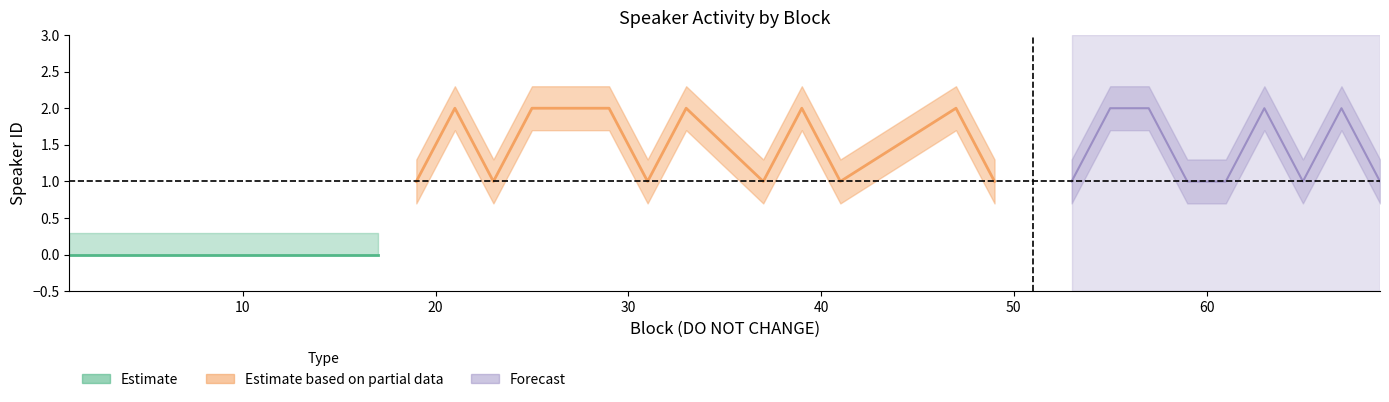

How many categories are shown in the chart?

30